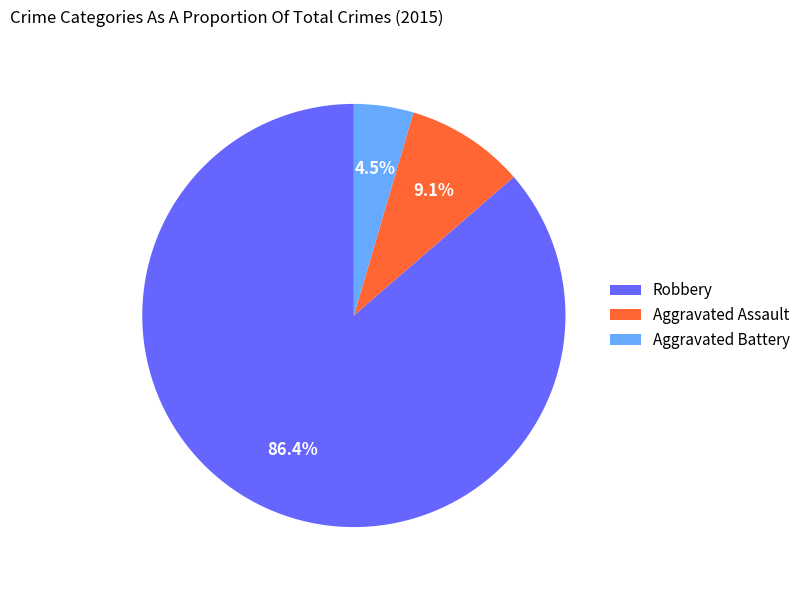

Between Robbery and Aggravated Assault, which is larger?

Robbery